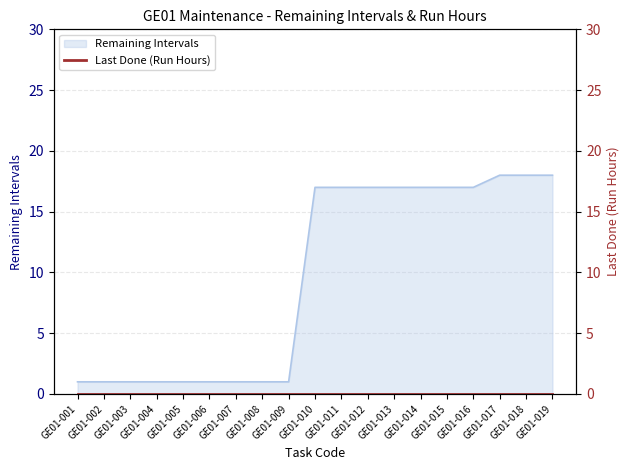

How many data points are above 17?

3